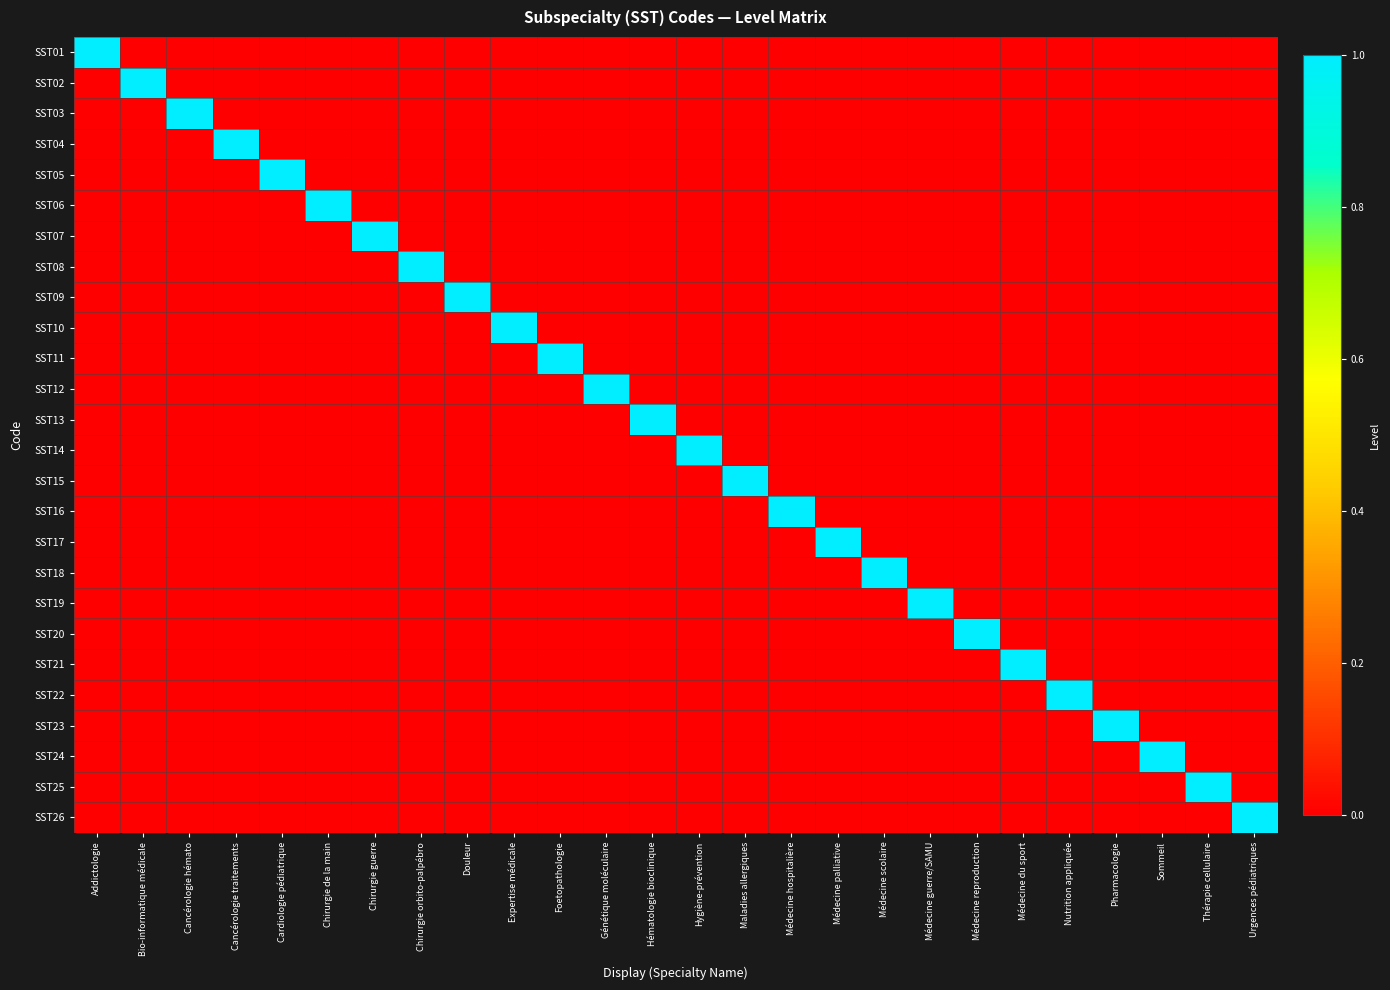

What is the difference between the highest and lowest values at Foetopathologie?

1